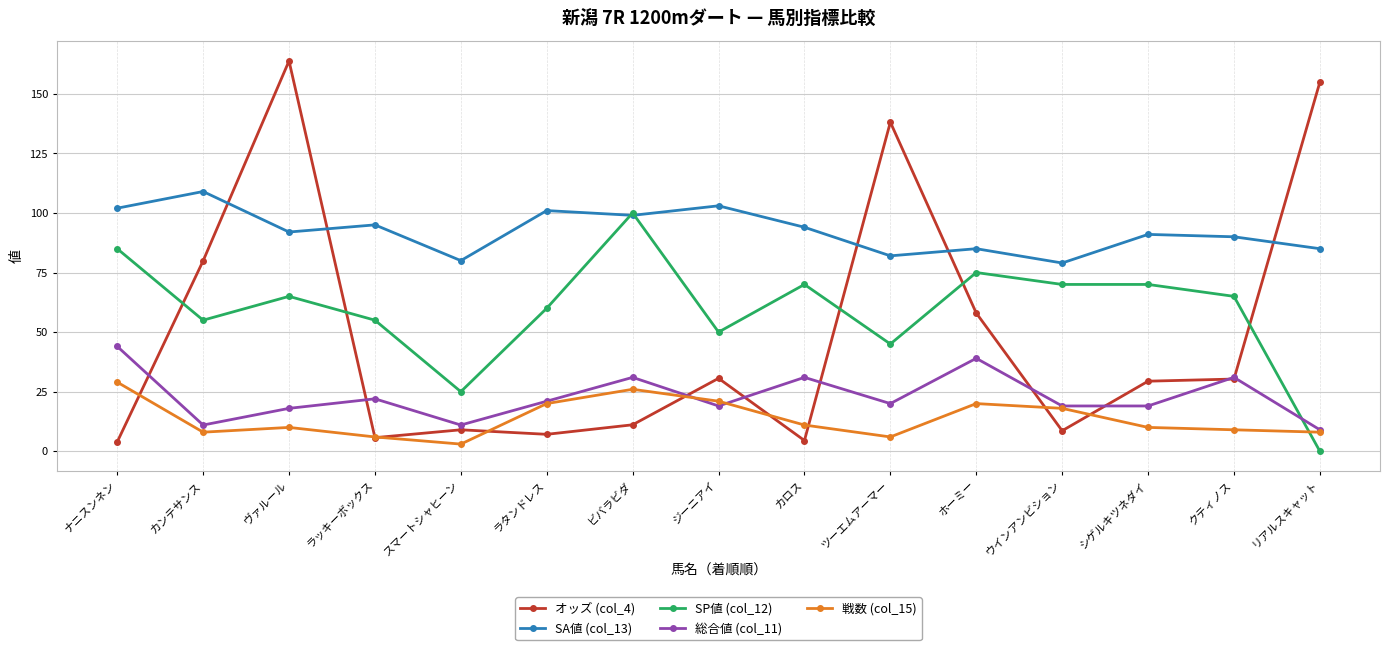

At which label does オッズ (col_4) reach its peak?

ヴァルール